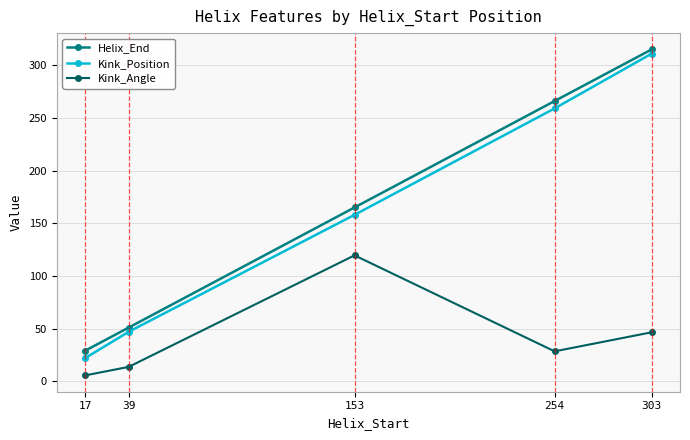

What is the spread (max minus min) of values at 303?

268.5